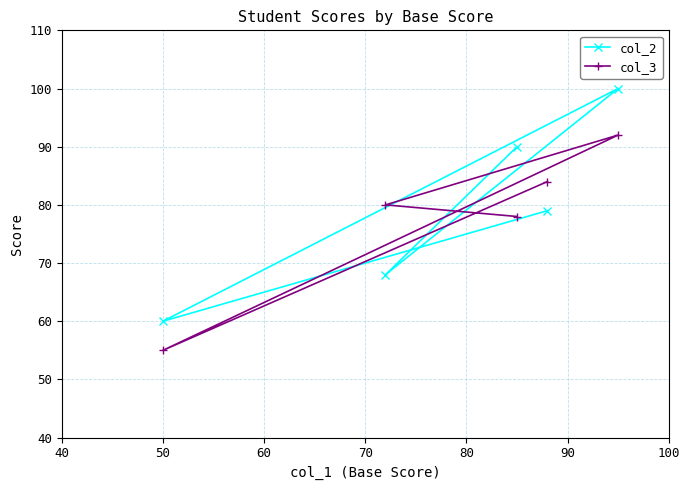

What is the maximum value for col_3?

92